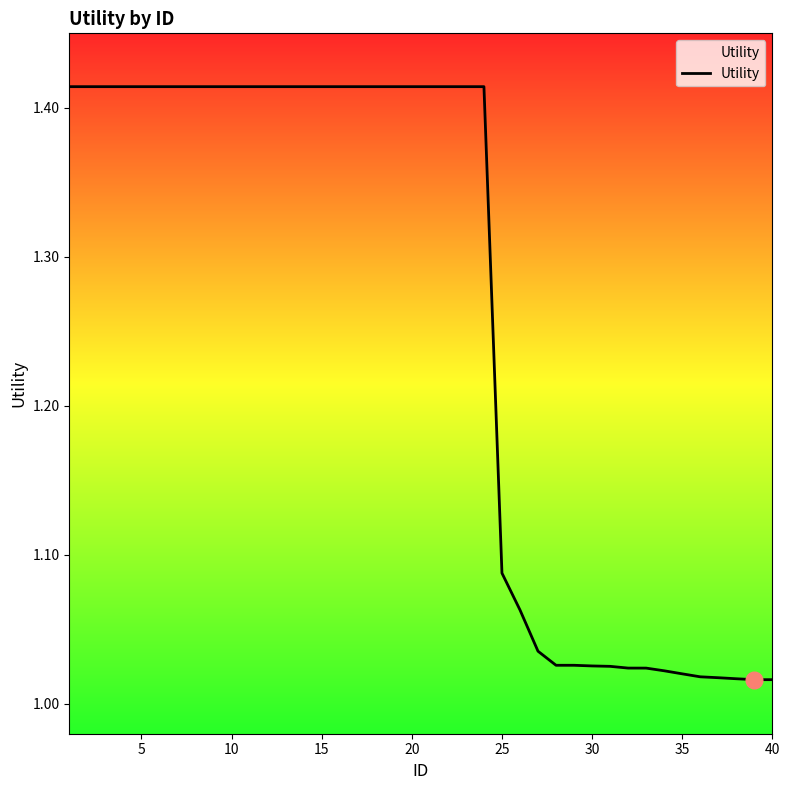

Is this an area chart (filled region under the line)?

Yes